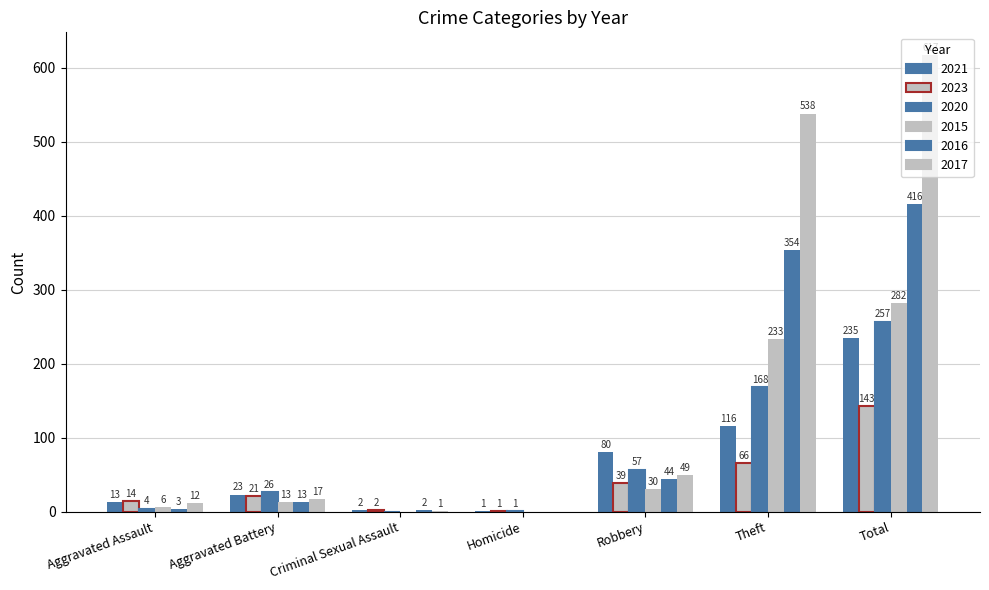

List the series in order of their peak value, lowest first.

2023, 2021, 2020, 2015, 2016, 2017